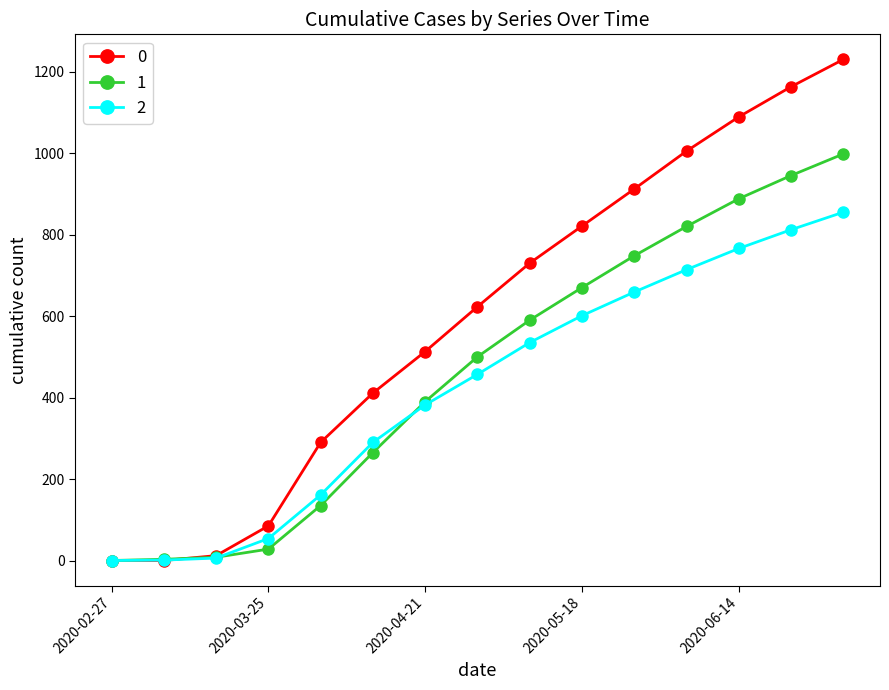

What is the maximum value shown in the chart?

1230